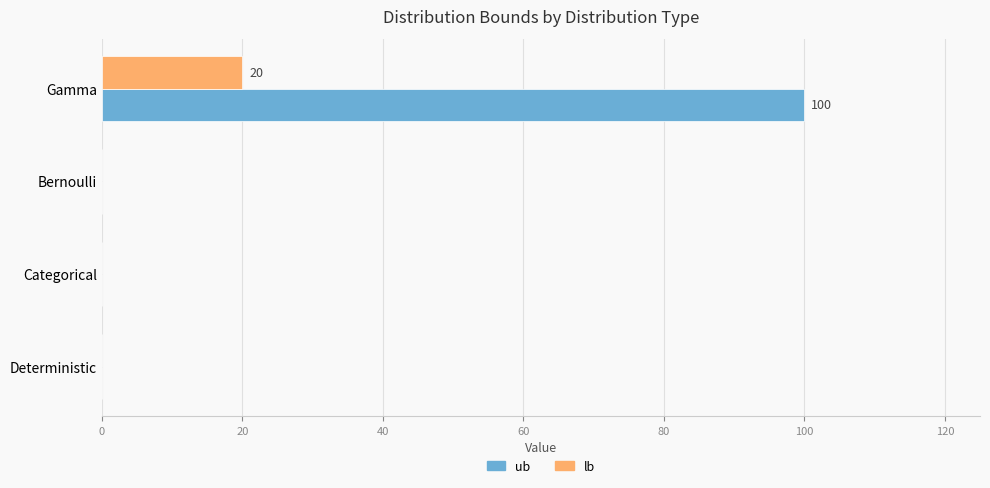

Count the ub values in the range 0 to 100.

4